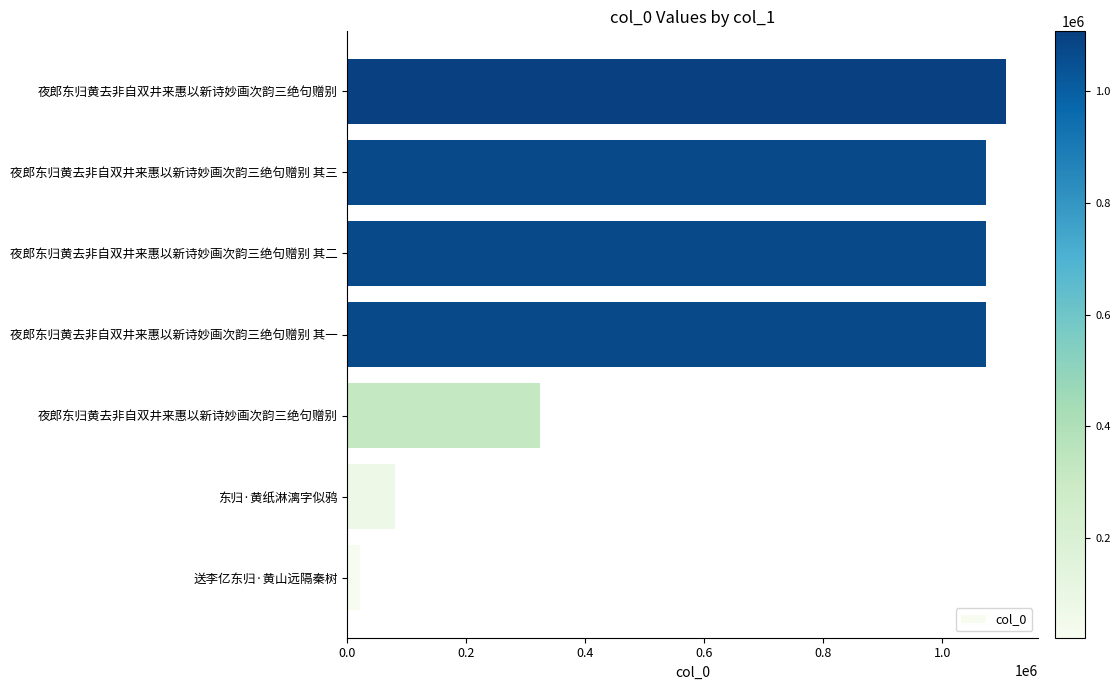

How many distinct data groups are displayed?

1